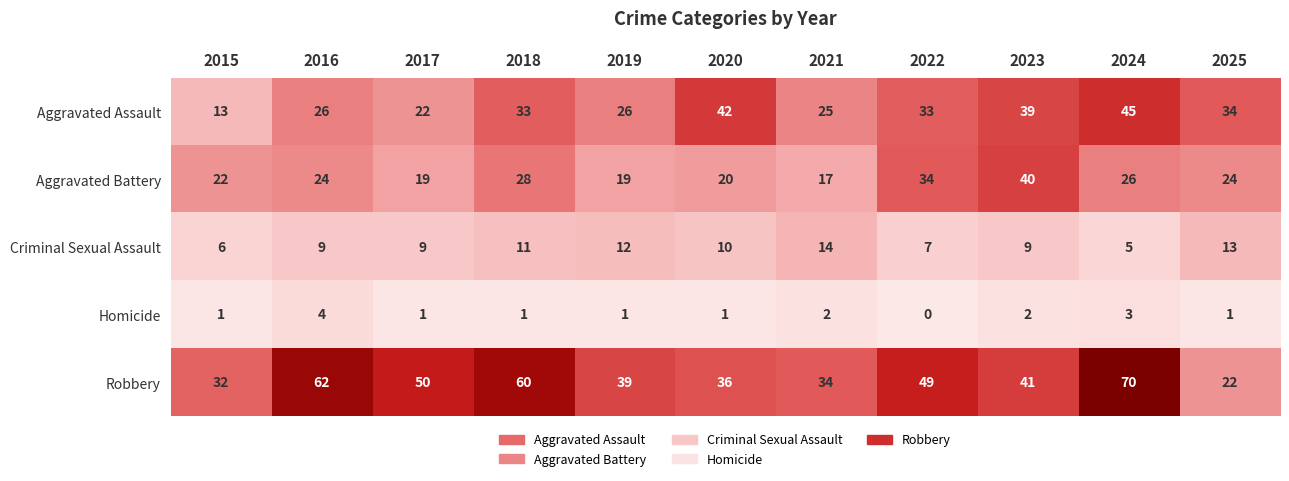

Which series has the largest total across all categories?

Robbery